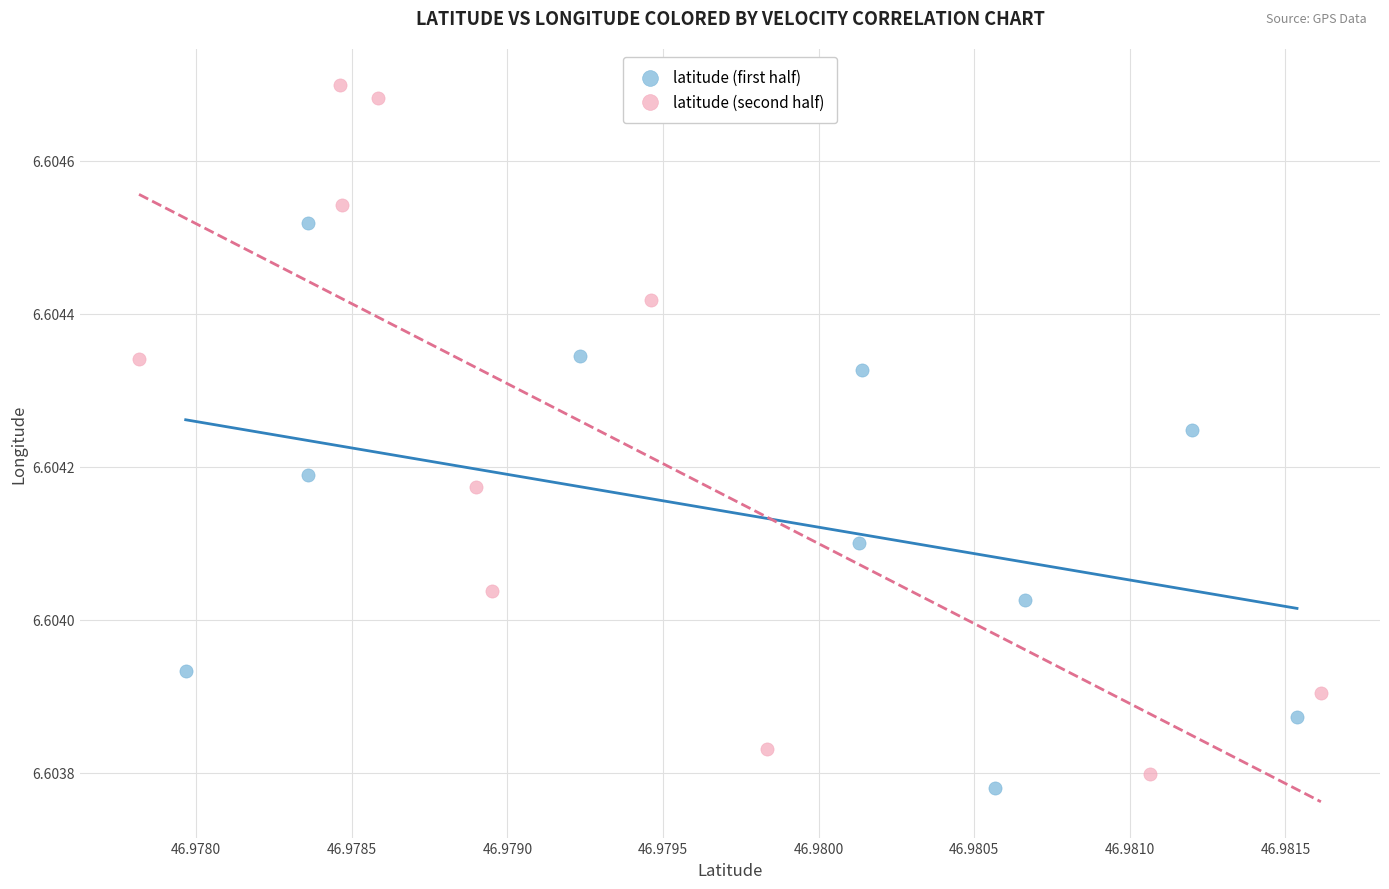

Which series has the widest spread of Y values?

latitude (second half)